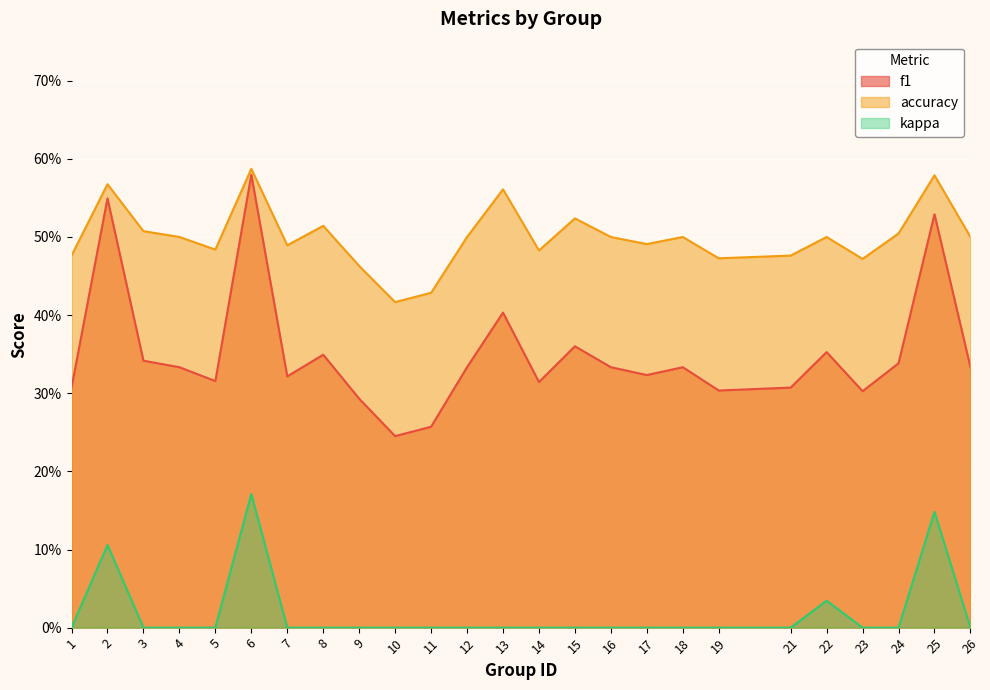

Which series changed the most between 7 and 15?

f1